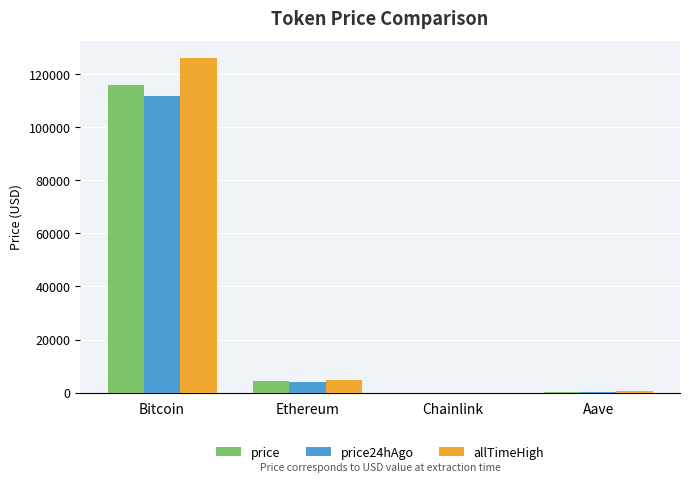

Where is allTimeHigh nearest to the value 63066?

Ethereum